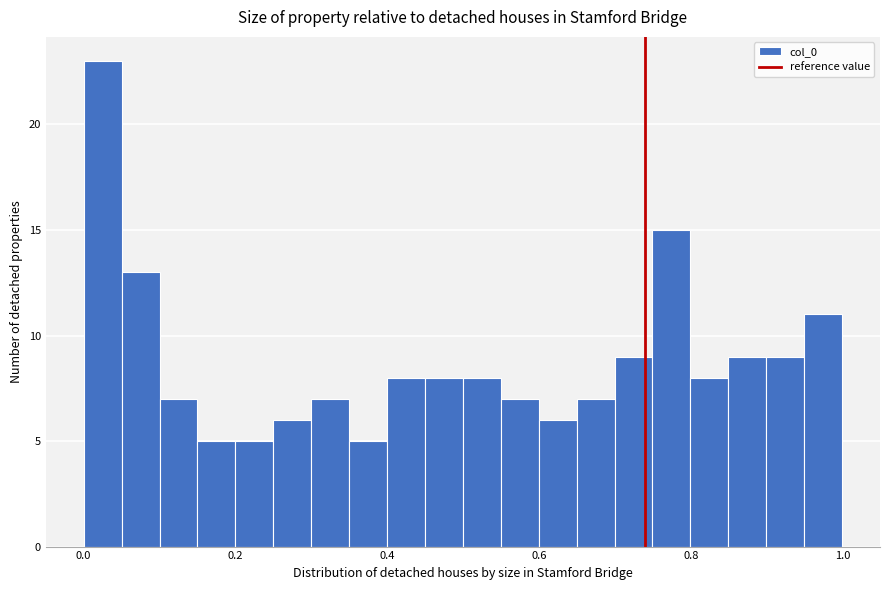

Read against the x-axis, roughly where is the centre of the tallest bar?

0.02